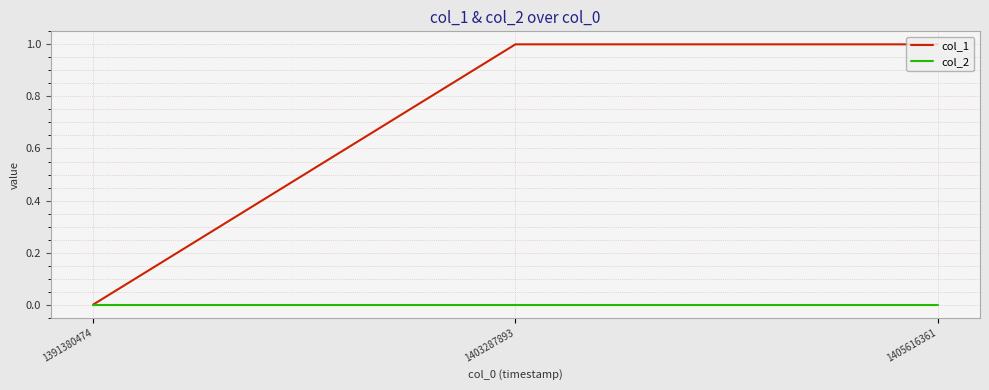

True or false: col_2 has a value of 0 at 1405616361.

True